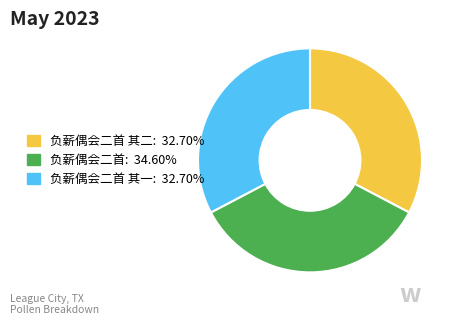

Does any single category account for the majority?

No